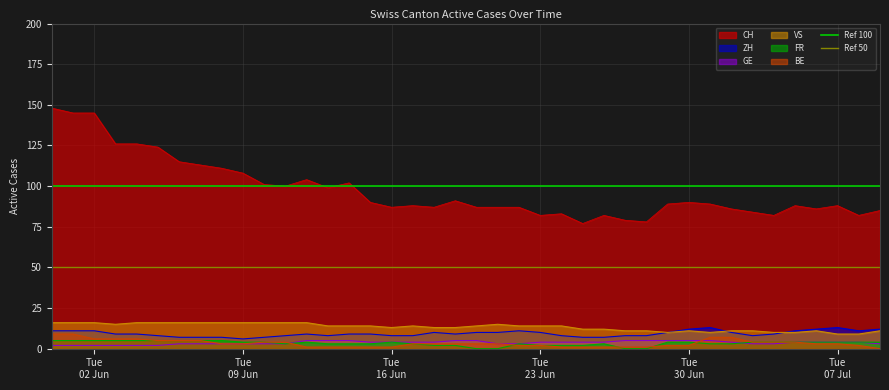

At which category is the sum across all series the highest?

Tue
02 Jun